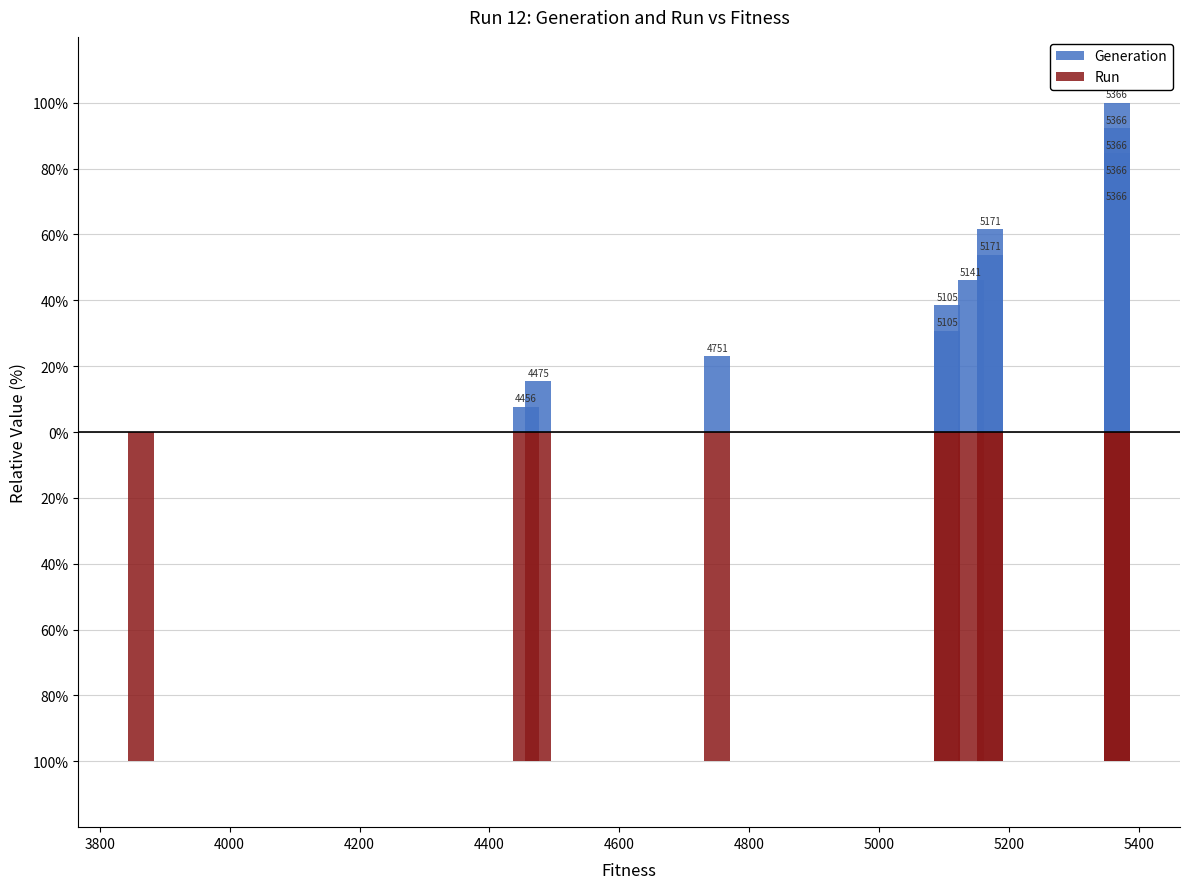

What are all the series names shown in the legend?

Generation, Run